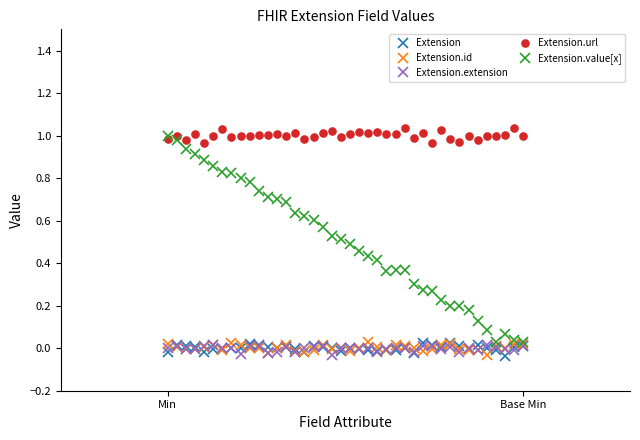

What is the label of the 1st point from the left?

Min